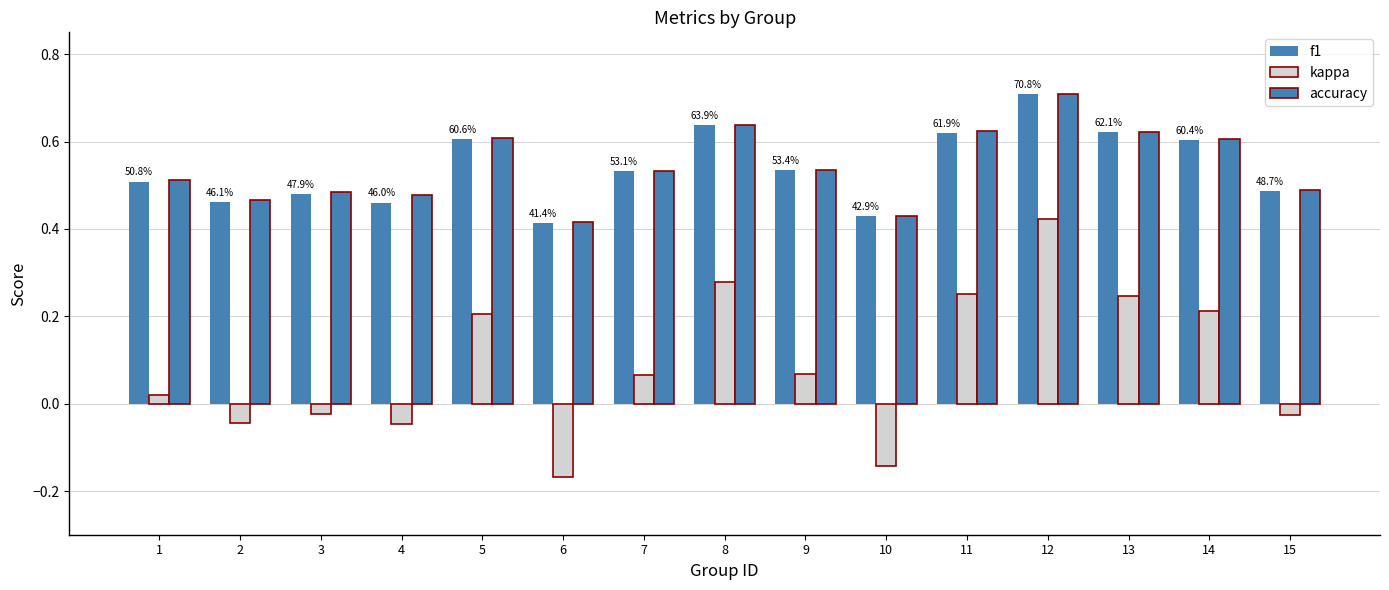

What is the value of the accuracy bar at the 7th from the left?

0.5